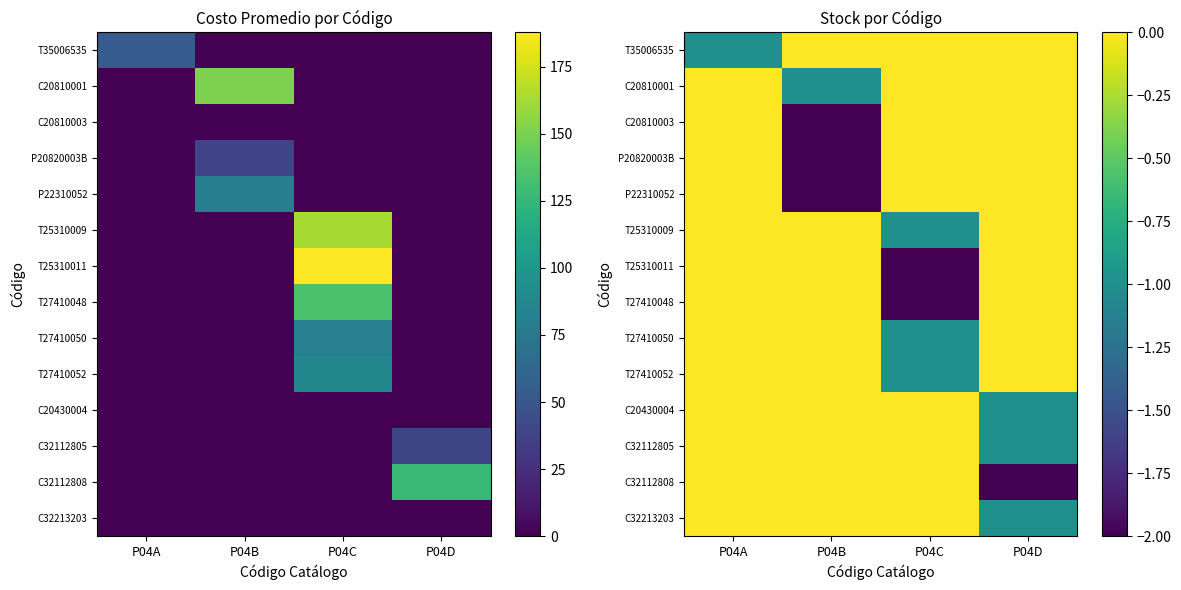

The value of P20820003B at P04C is 0. True or false?

True